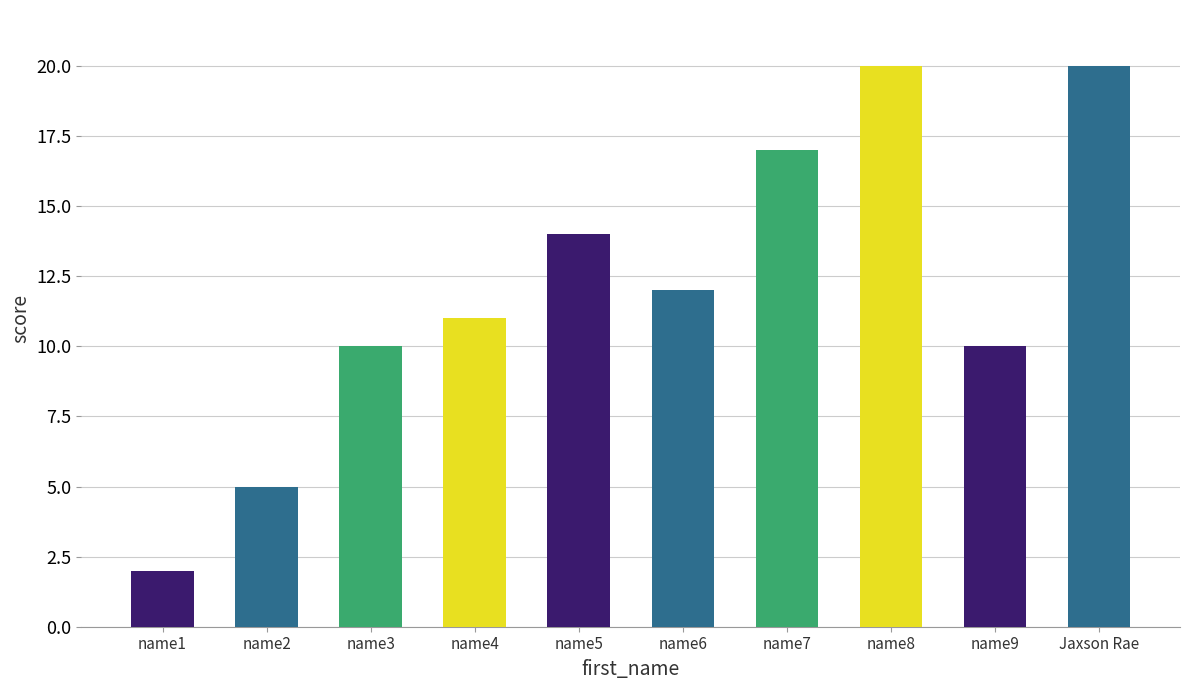

Is it true that the value at name9 is 18?

False